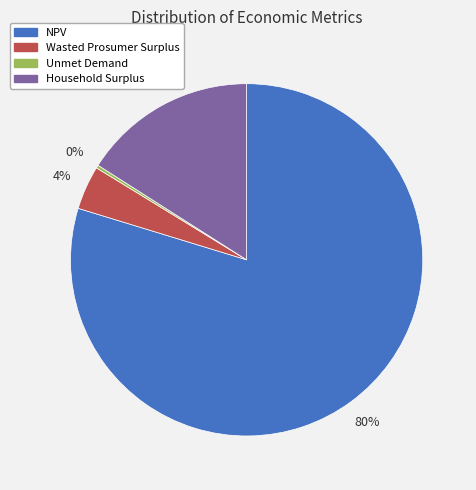

Which slice is the largest?

NPV